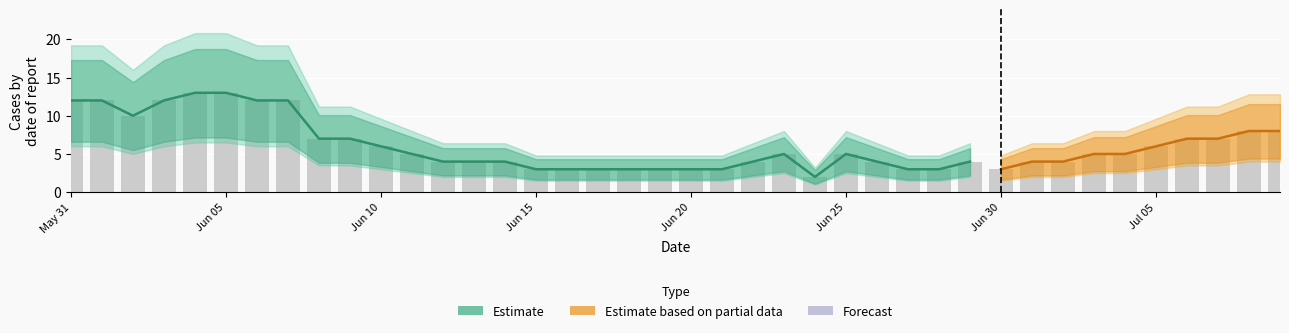

How many data points does each series have?

40